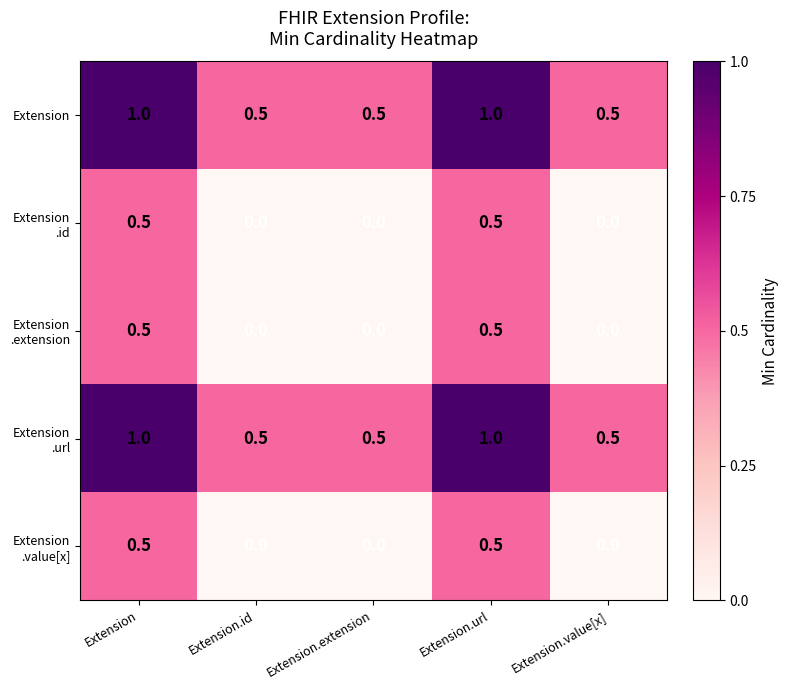

Is it true that Extension equals 0.9 at Extension.extension?

False